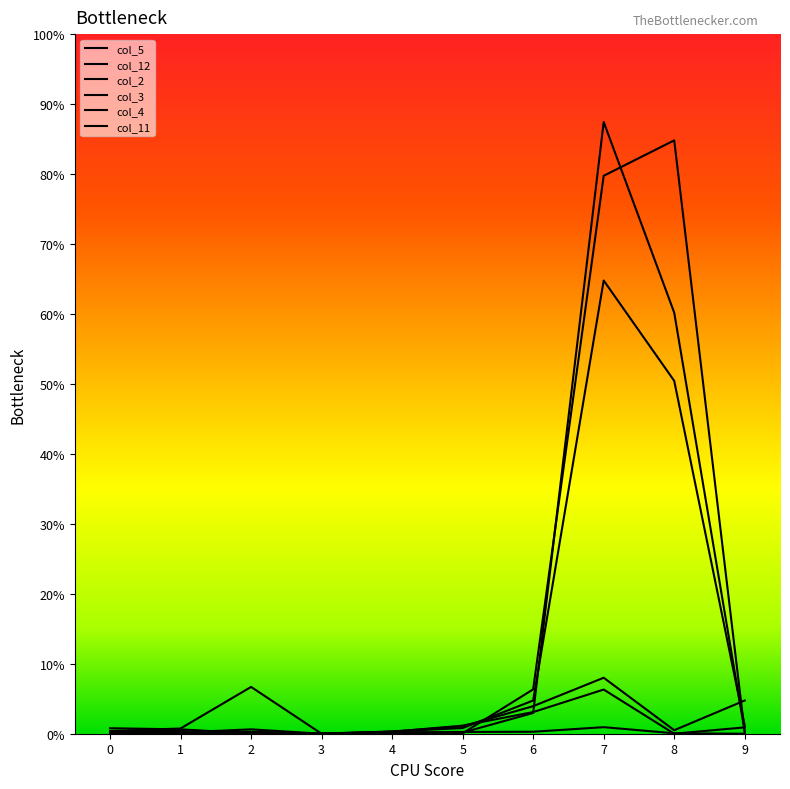

Which category has the highest value in the col_3 series?

8